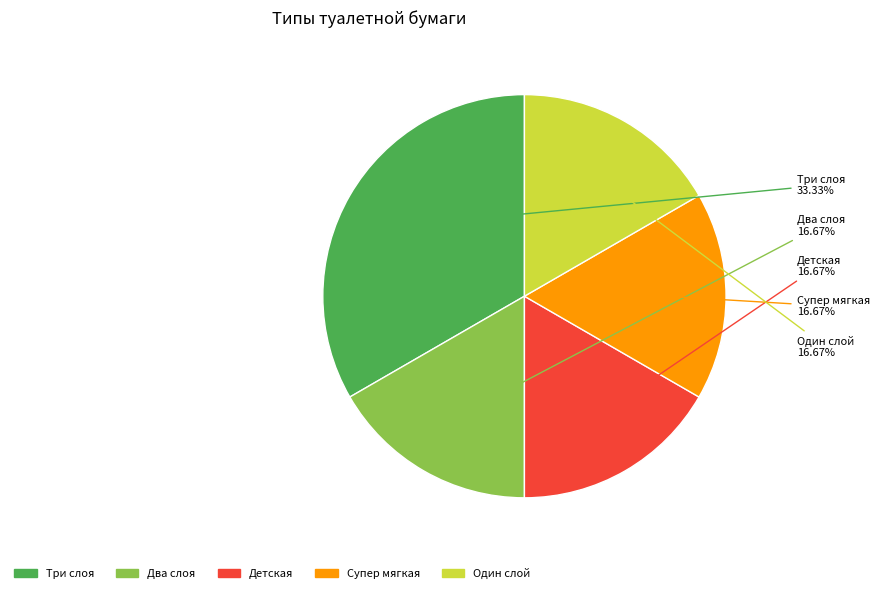

What is the ratio of the value at Один слой to the value at Три слоя?

0.5